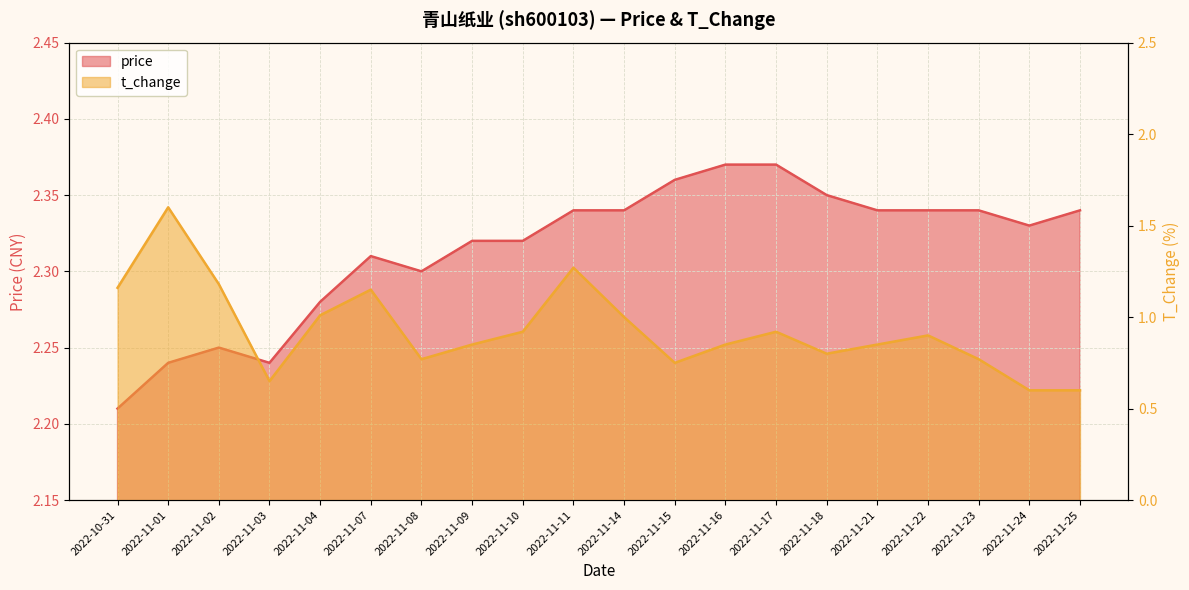

How many lines are shown in the chart?

2